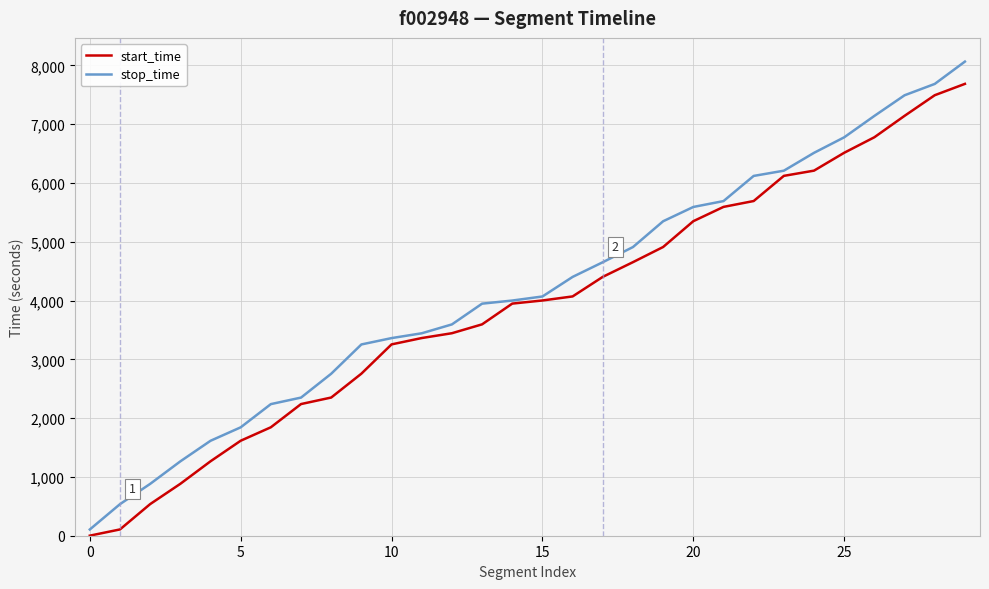

Rank the series by their maximum value, from lowest to highest.

start_time, stop_time